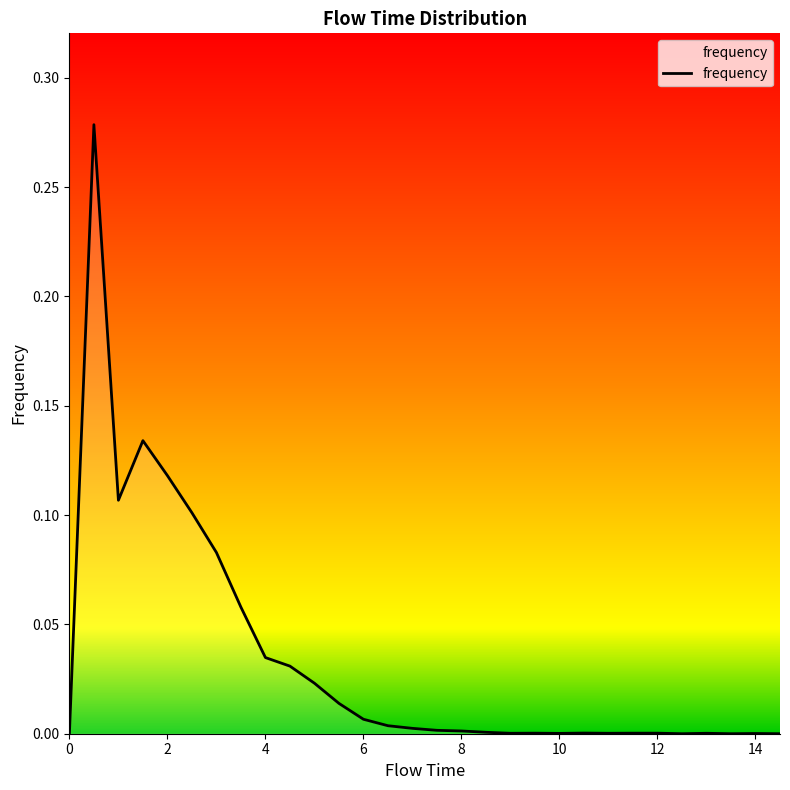

Count the number of data series in this chart.

1